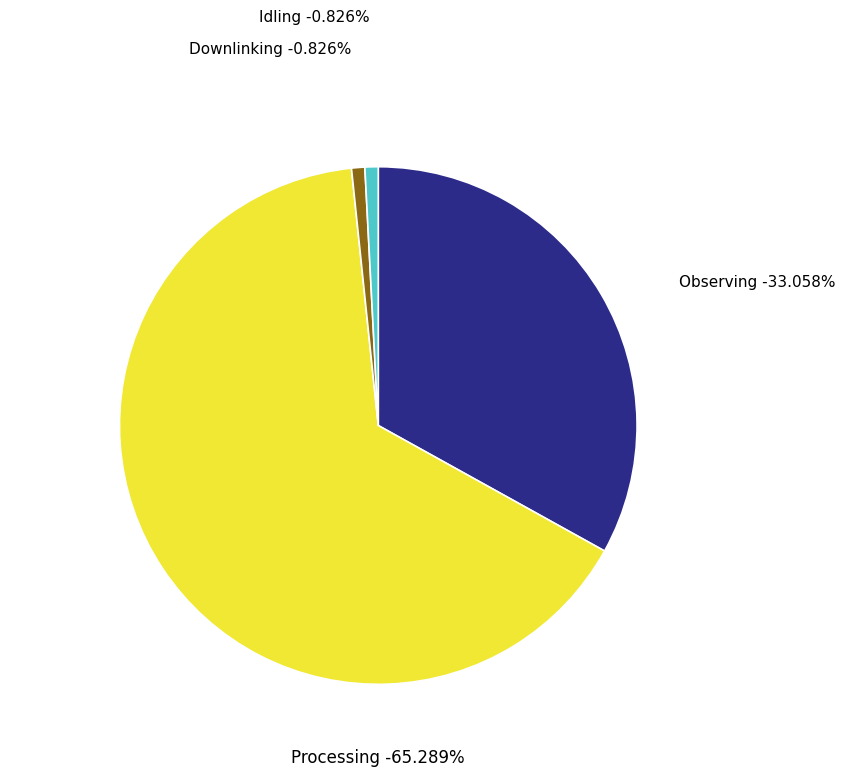

To the nearest percent, what percentage of the pie is Processing?

65%